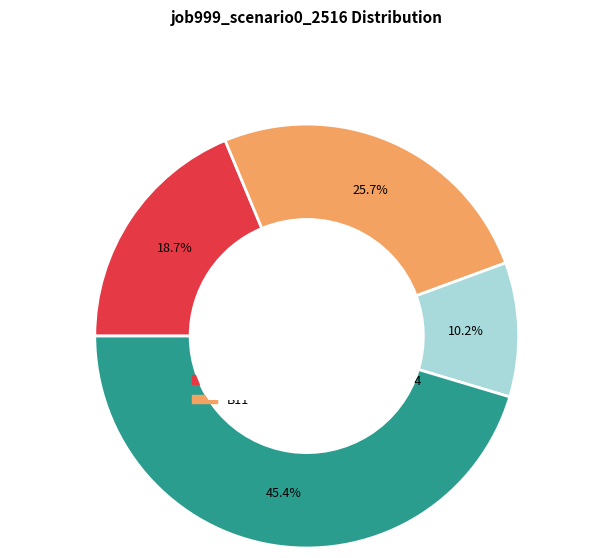

Is there any slice that represents more than half of the pie?

No